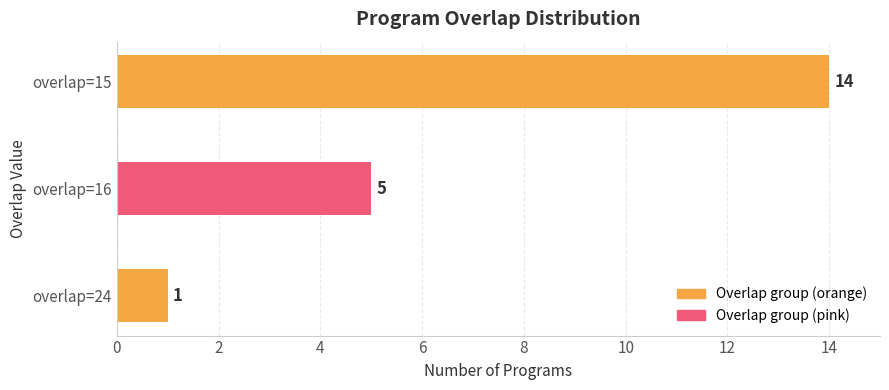

What is the average value?

7